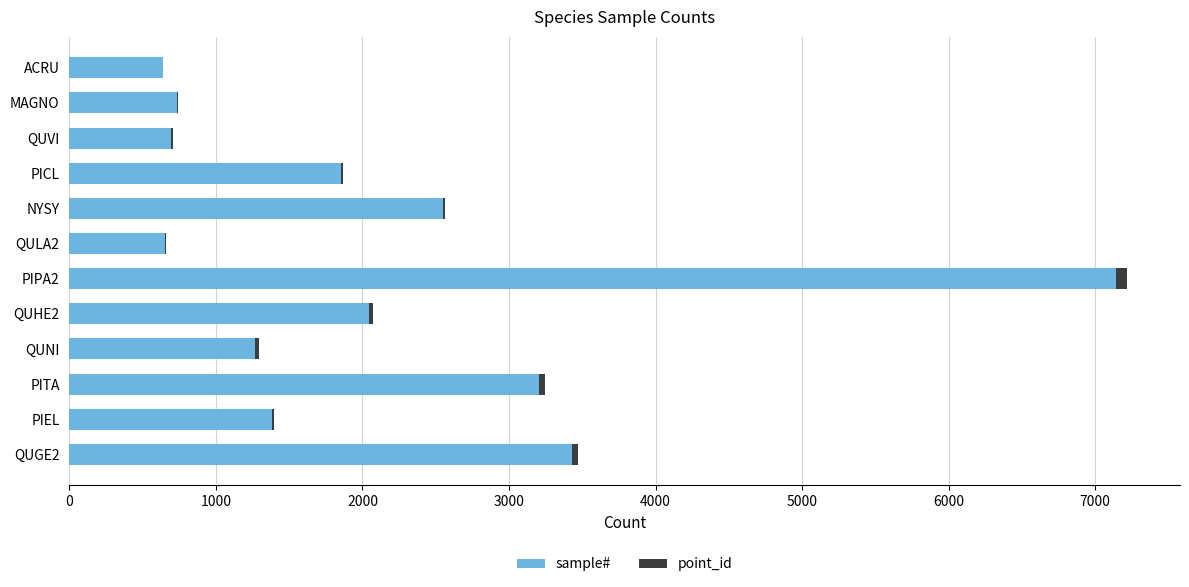

What is the sum of all sample# values?

25587